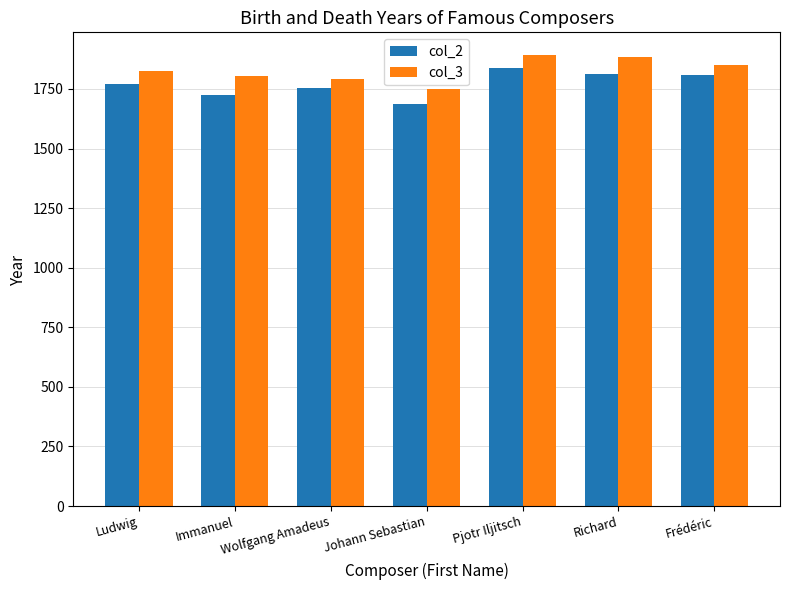

What is the value of the col_2 bar at the 7th from the left?

1810